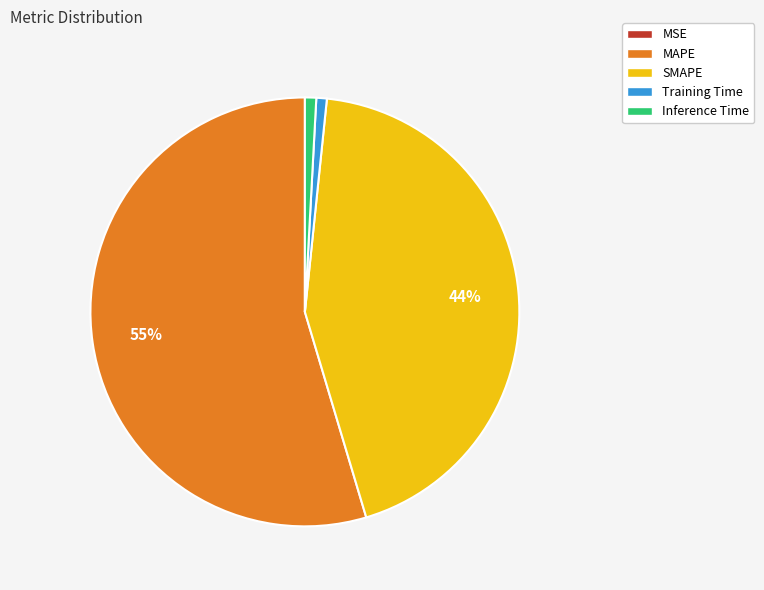

Do Training Time and SMAPE together represent more than half of the pie?

No